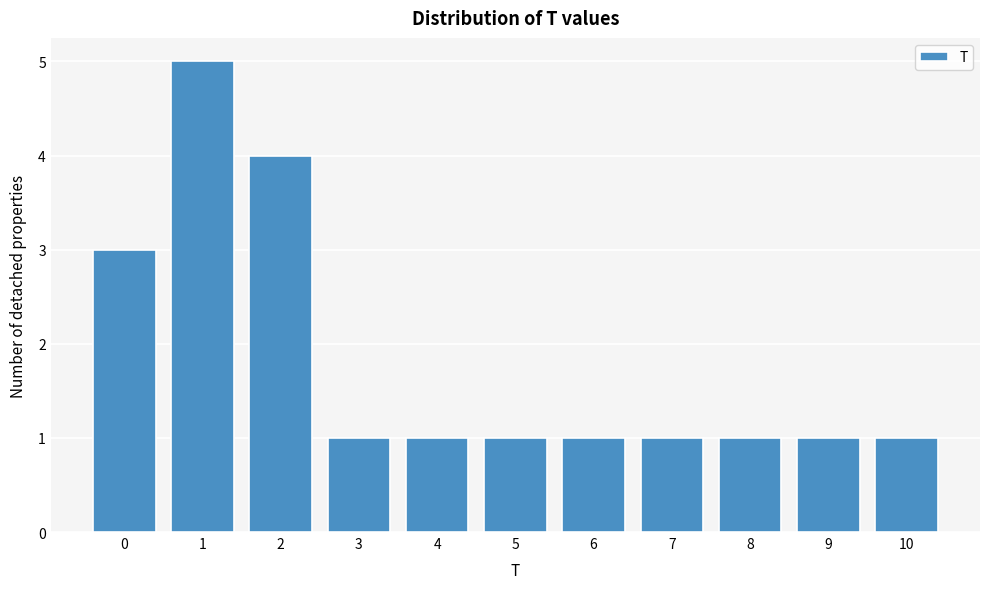

Reading left to right, extract all data points from this chart.

0=3	1=5	2=4	3=1	4=1	5=1	6=1	7=1	8=1	9=1	10=1